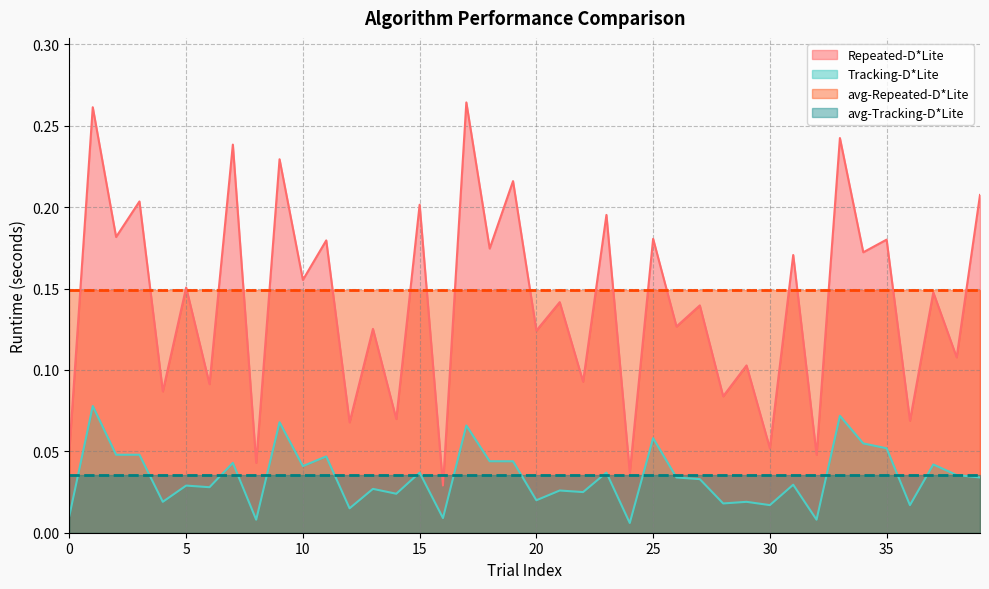

List the series in order of their peak value, highest first.

Repeated-D*Lite, avg-Repeated-D*Lite, Tracking-D*Lite, avg-Tracking-D*Lite